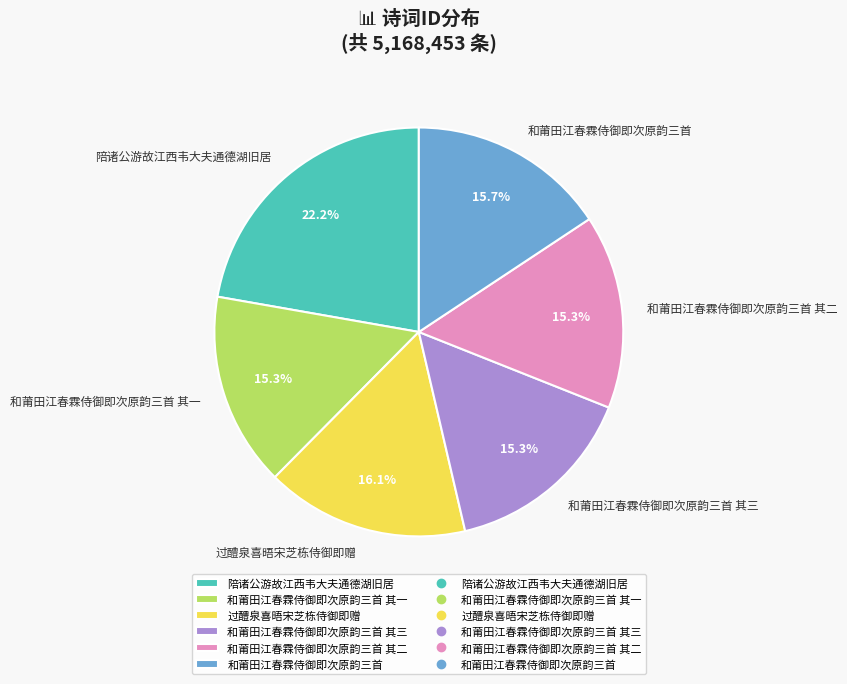

Approximately how many times larger is the value at 陪诸公游故江西韦大夫通德湖旧居 compared to 和莆田江春霖侍御即次原韵三首 其二?

1.5